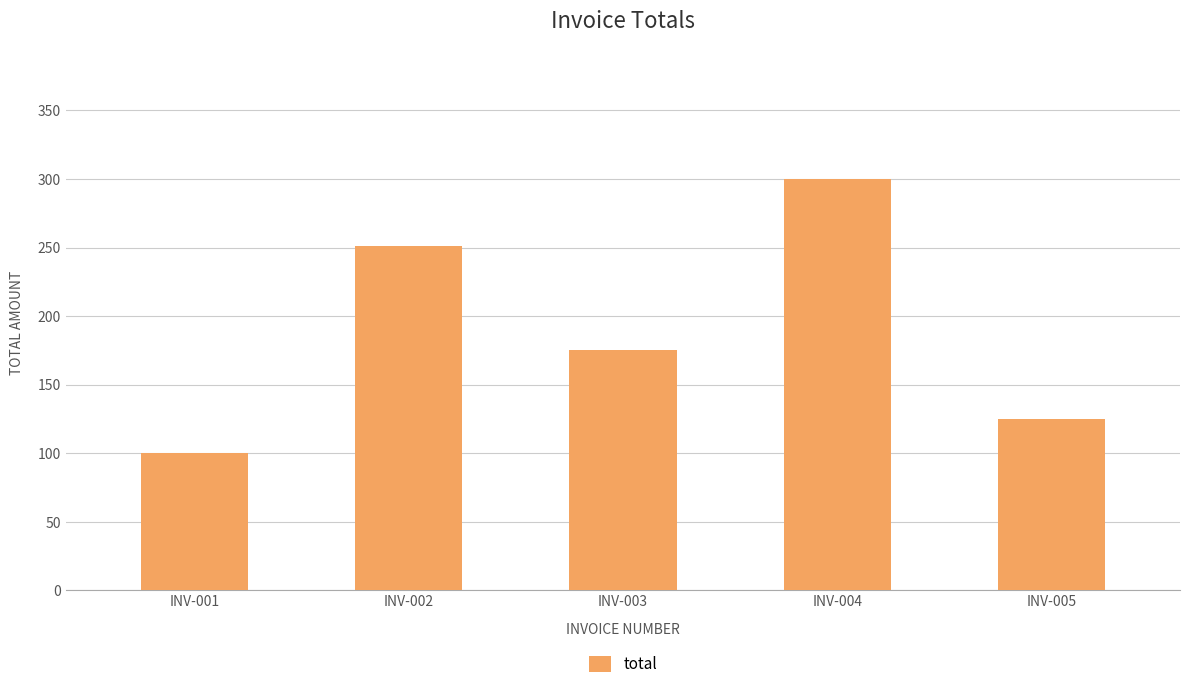

Rank the categories by value from highest to lowest.

INV-004, INV-002, INV-003, INV-005, INV-001